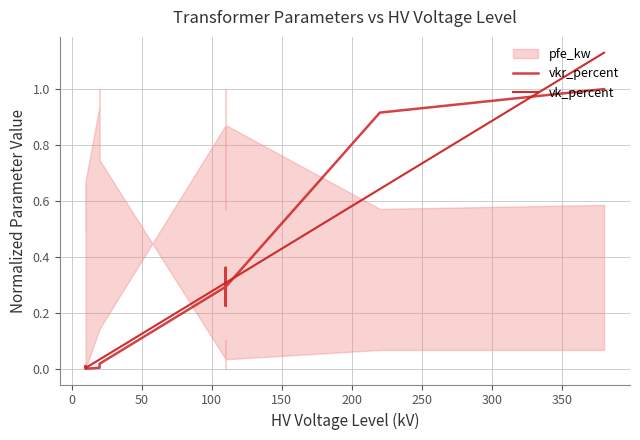

True or false: vkr_percent and vk_percent intersect in this chart.

True